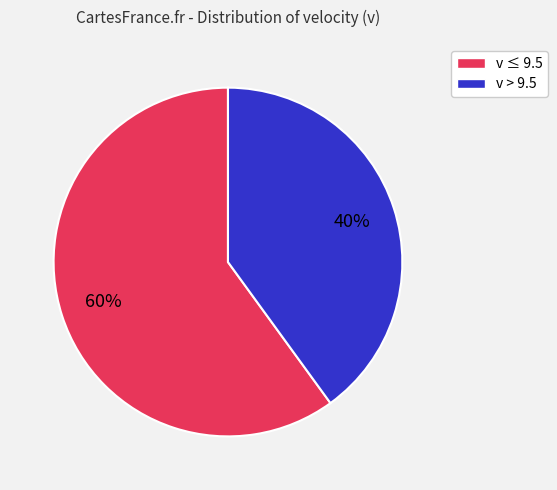

How many slices are in this pie chart?

2